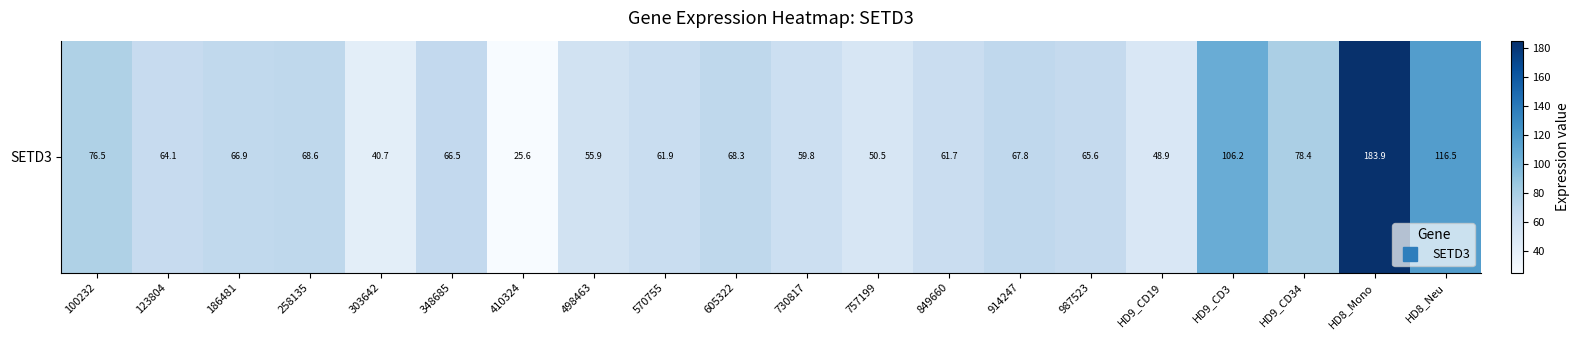

Reading right to left, list all the values displayed in this chart.

HD8_Neu=116.5	HD8_Mono=183.9	HD9_CD34=78.4	HD9_CD3=106.2	HD9_CD19=48.9	987523=65.6	914247=67.8	849660=61.7	757199=50.5	730817=59.8	605322=68.3	570755=61.9	498463=55.9	410324=25.6	348685=66.5	303642=40.7	258135=68.6	186481=66.9	123804=64.1	100232=76.5